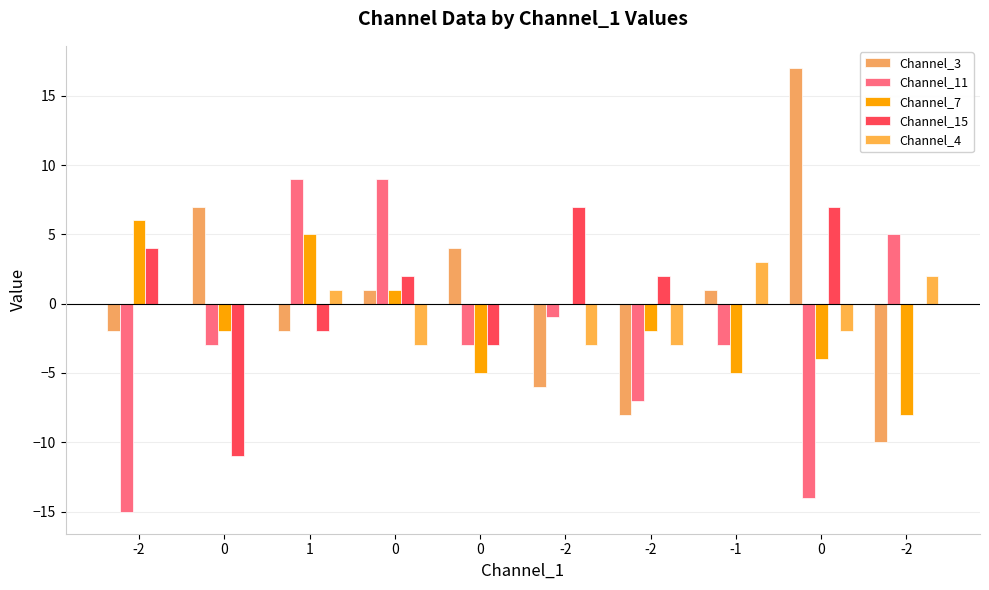

Which series has the widest spread of values?

Channel_3